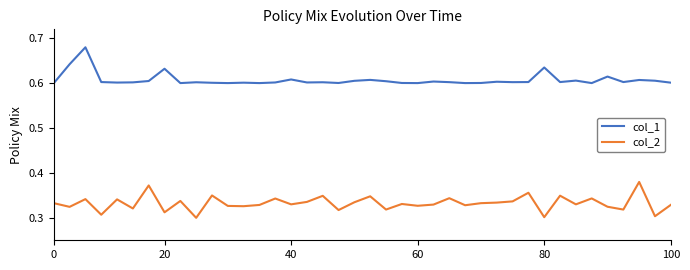

Which series has the largest total across all categories?

col_1